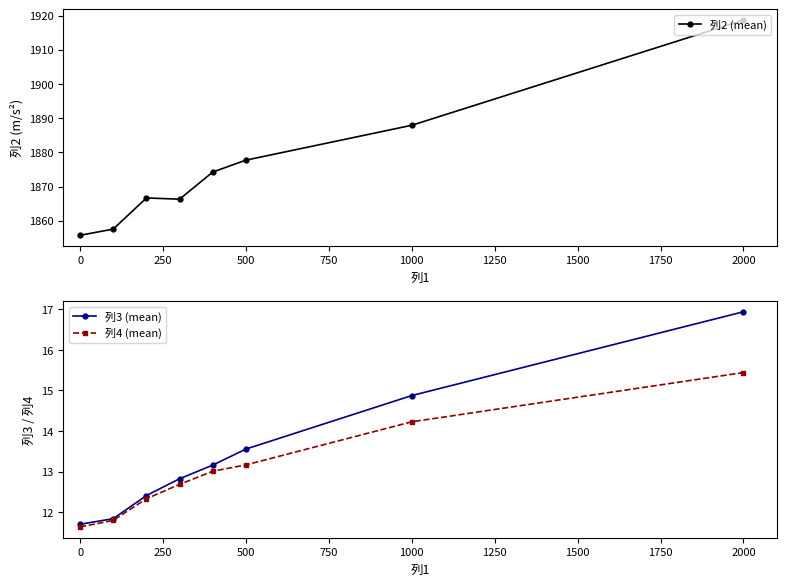

Reading right to left, transcribe all the data shown in this chart.

列2 (mean): 1918.7	1887.9	1877.7	1874.2	1866.3	1866.7	1857.6	1855.7
列3 (mean): 16.9	14.9	13.6	13.2	12.8	12.4	11.8	11.7
列4 (mean): 15.4	14.2	13.2	13.0	12.7	12.3	11.8	11.6